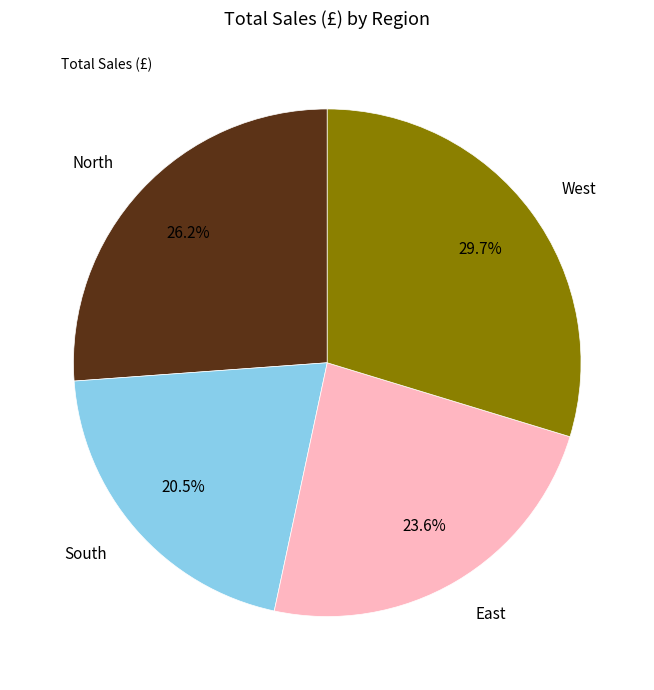

How many segments does this pie chart have?

4